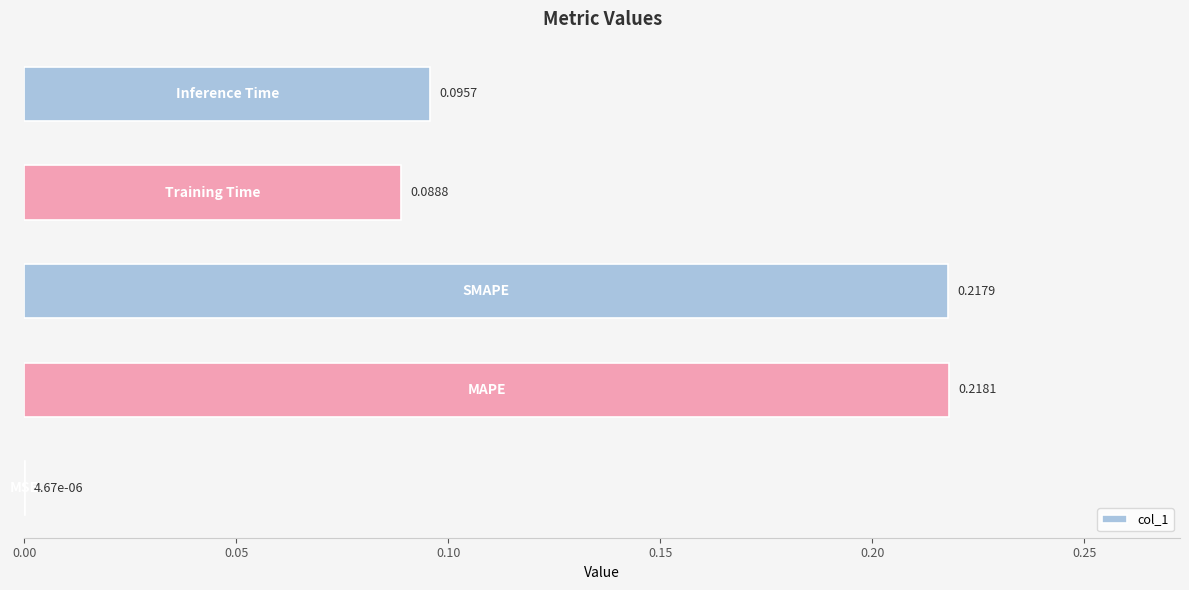

What is the sum of all values?

0.6